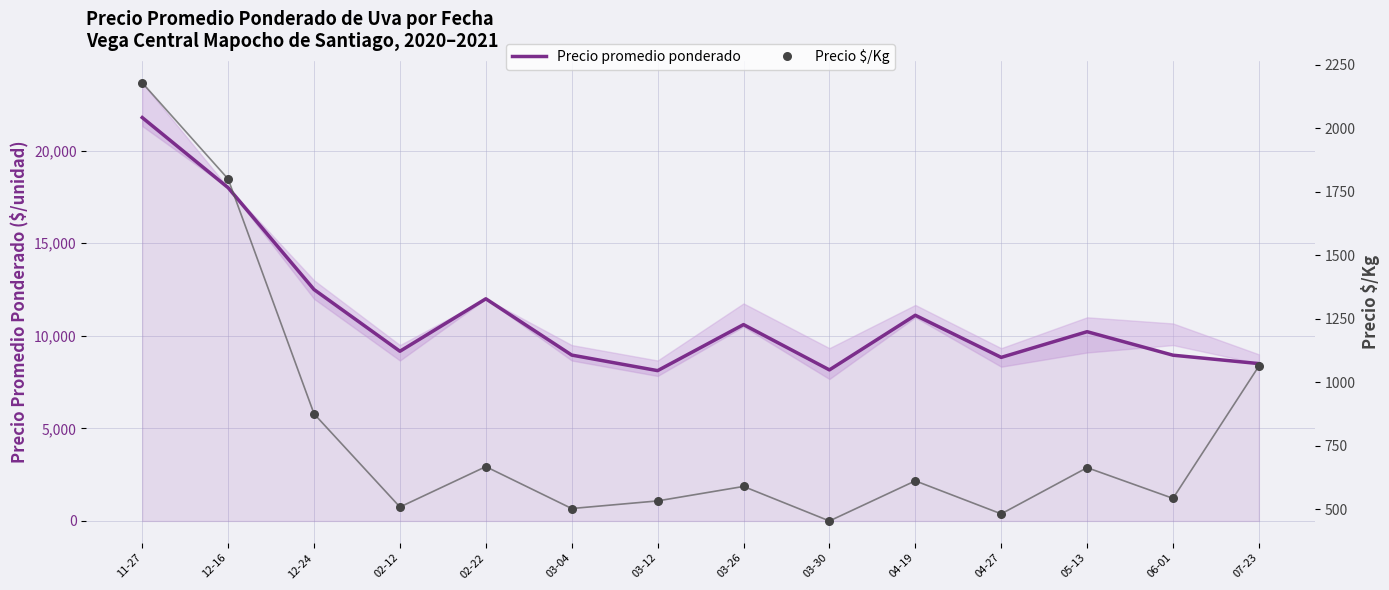

Which series has the largest total across all categories?

Precio promedio ponderado